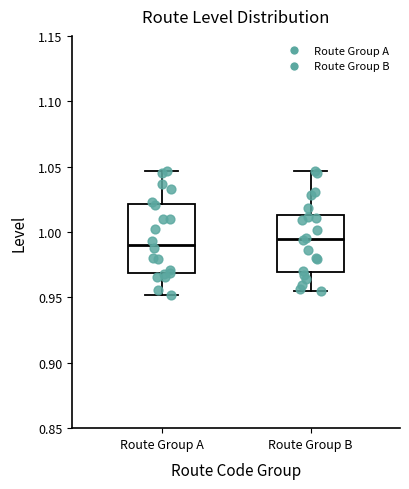

Comparing the boxes themselves (not the whiskers), which one is the tallest?

Route Group A